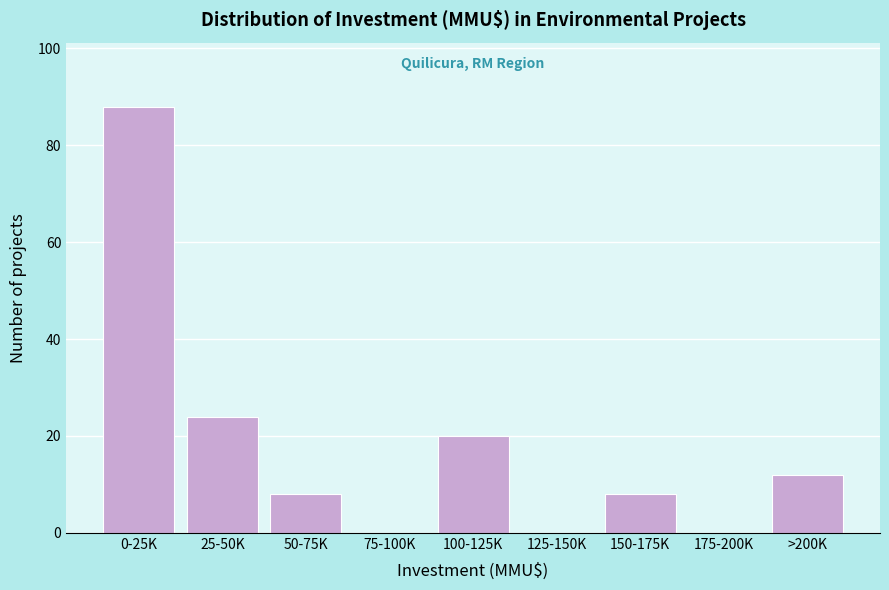

Reading left to right, transcribe all the data shown in this chart.

0-25K=88	25-50K=24	50-75K=8	75-100K=0	100-125K=20	125-150K=0	150-175K=8	175-200K=0	>200K=12